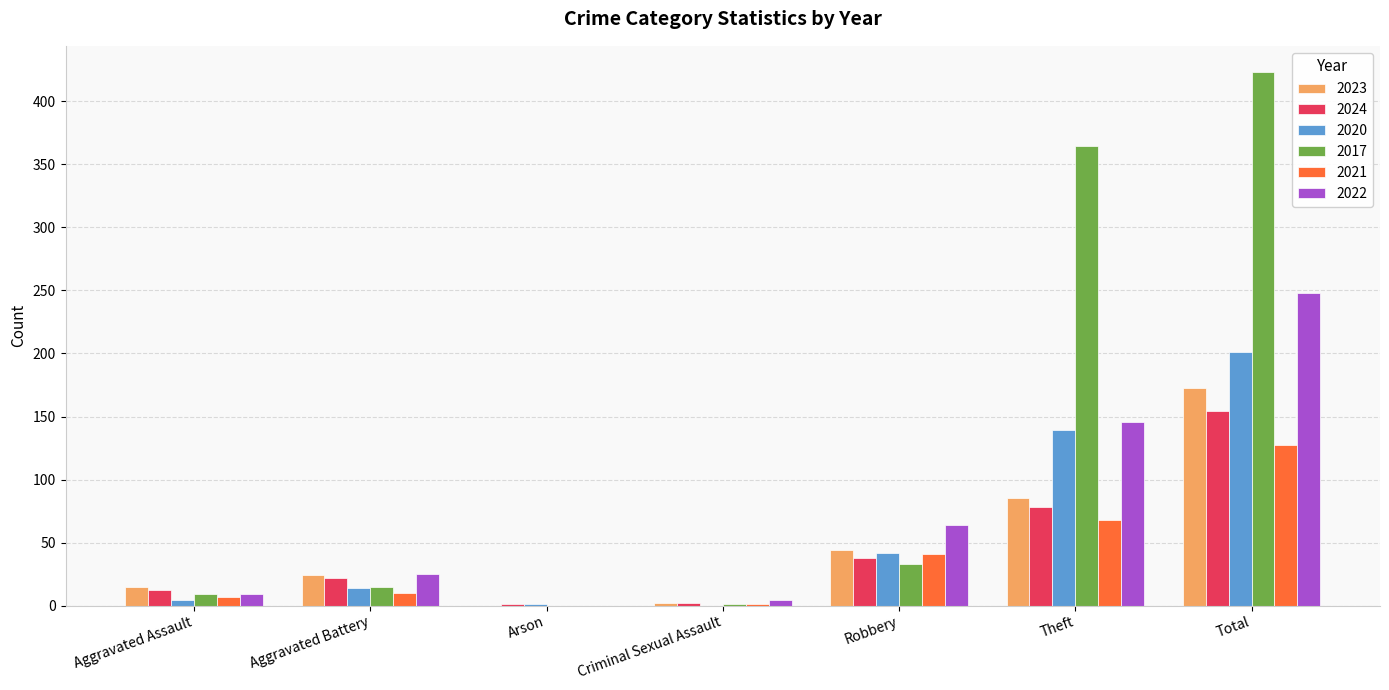

At which label is 2017 closest to 211?

Theft